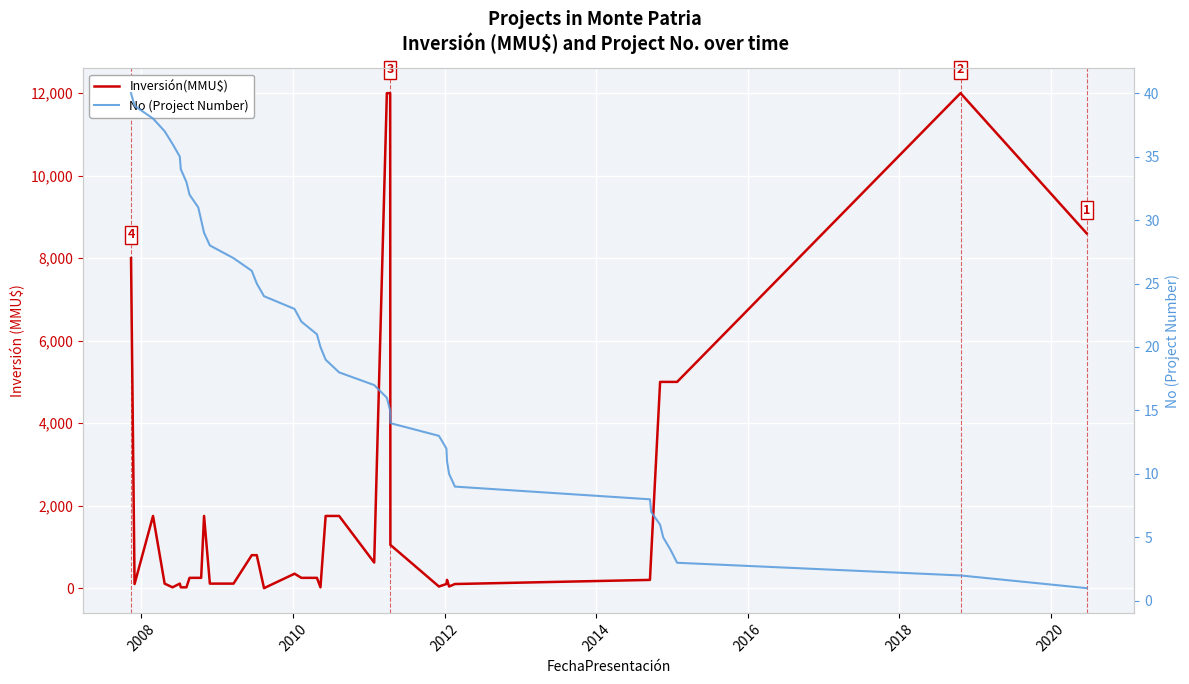

True or false: Inversión(MMU$) has more than 0 interior local peaks.

True